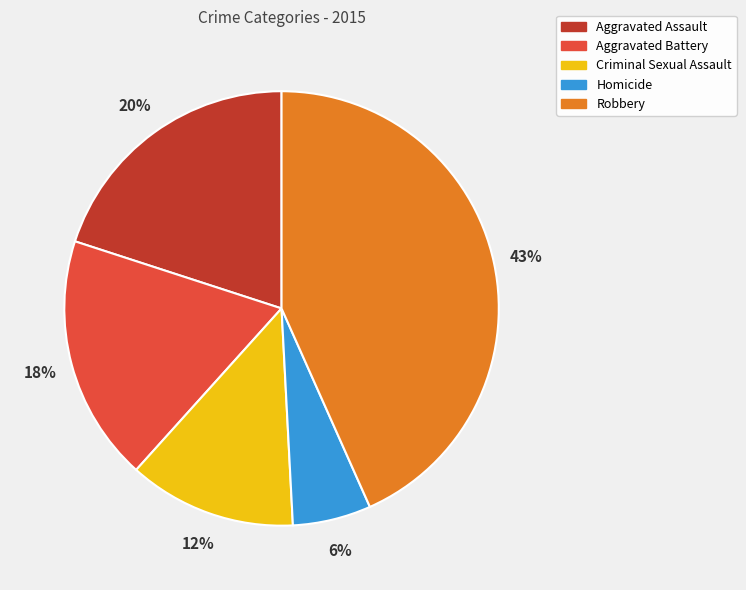

To the nearest percent, what is the average slice percentage?

20%